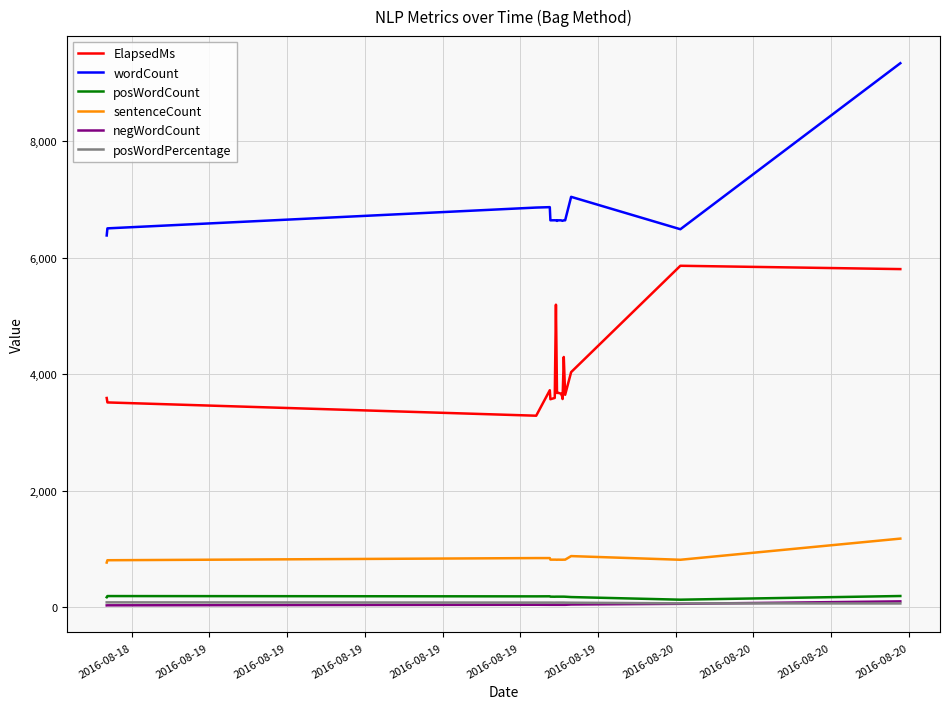

How many lines are shown in the chart?

6